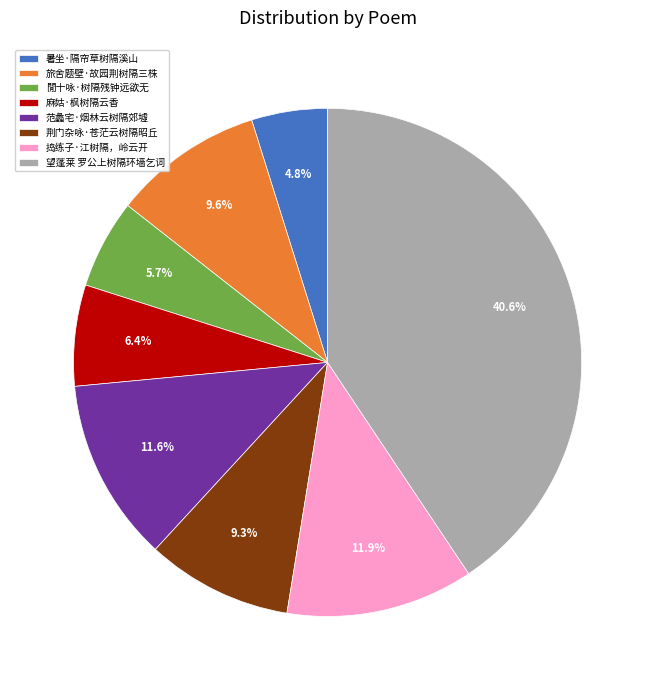

What is the ratio of the value at 捣练子·江树隔，岭云开 to the value at 暑坐·隔帘草树隔溪山?

2.5